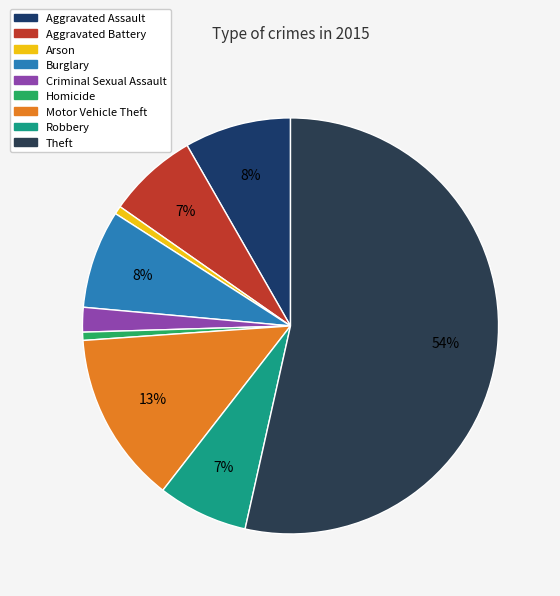

How many slices are in this pie chart?

9